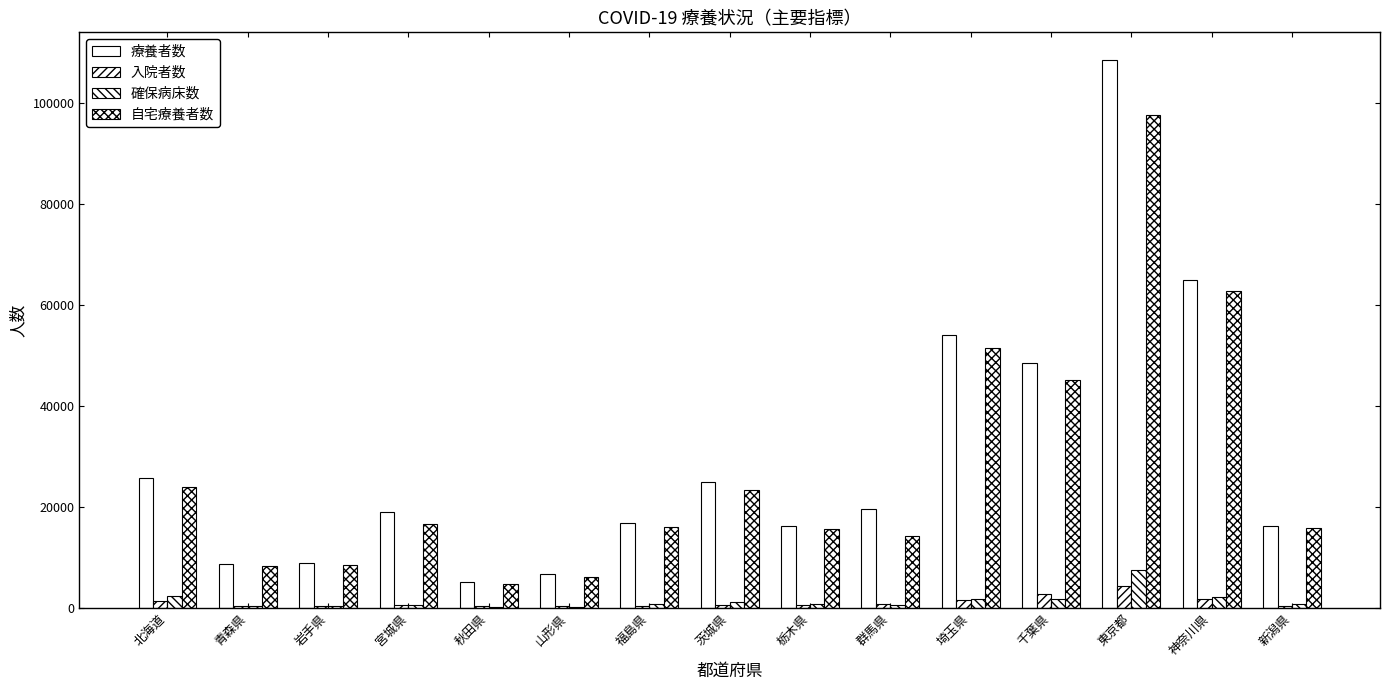

Count the number of categories in the chart.

15